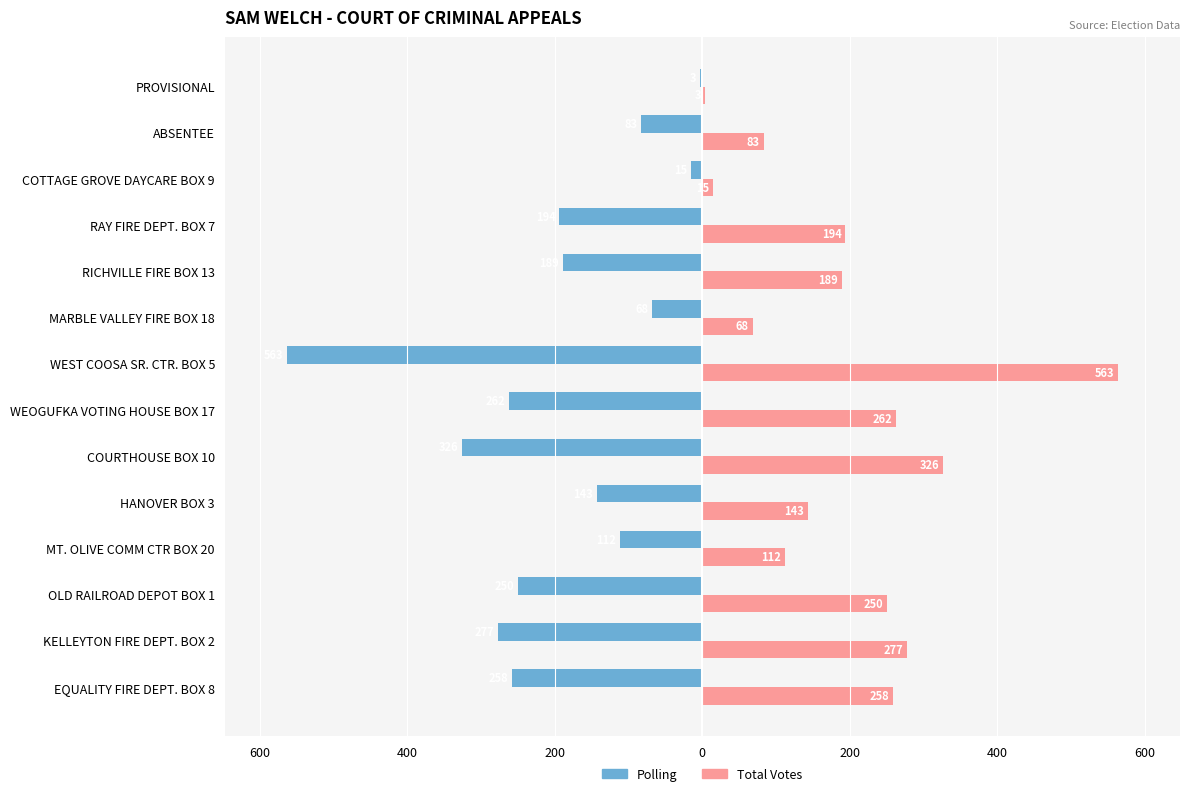

What are all the series names shown in the legend?

Polling, Total Votes